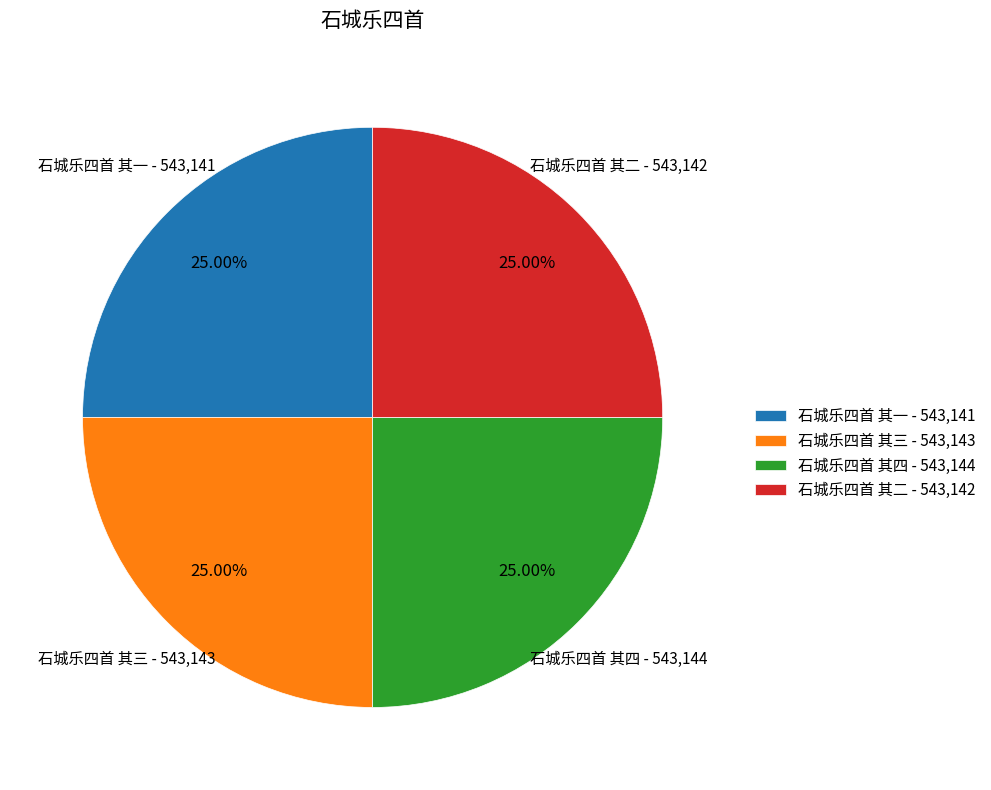

What percentage do 石城乐四首 其二 and 石城乐四首 其四 together represent?

50.0%